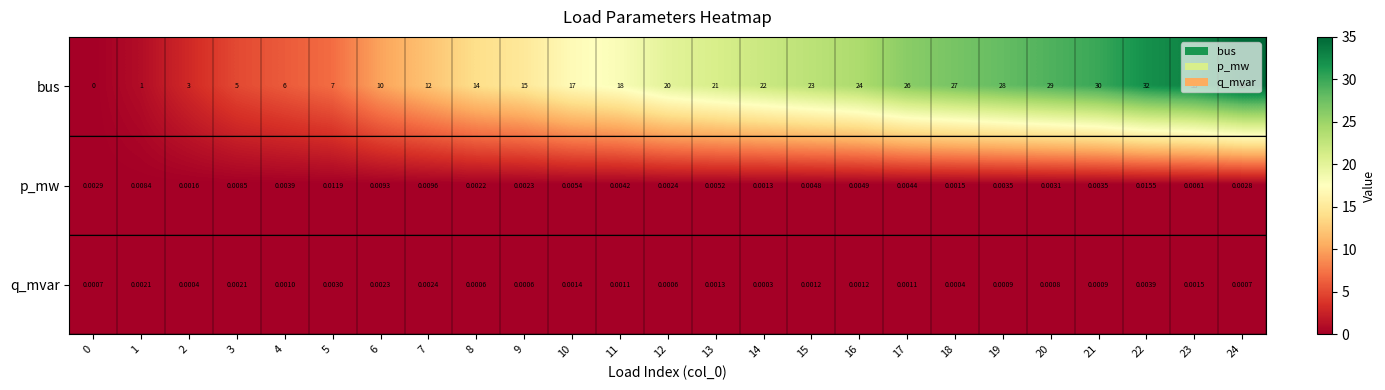

Is the value of p_mw at 8 greater than the value of bus at 13?

No